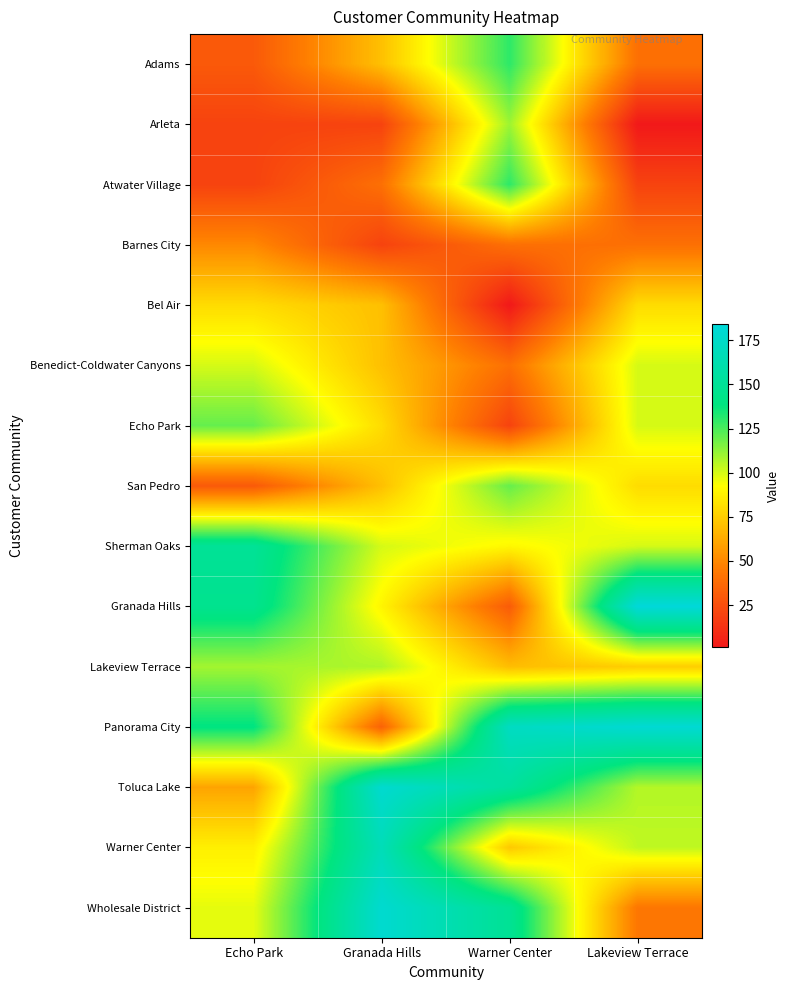

What is the spread (max minus min) of values at Warner Center?

171